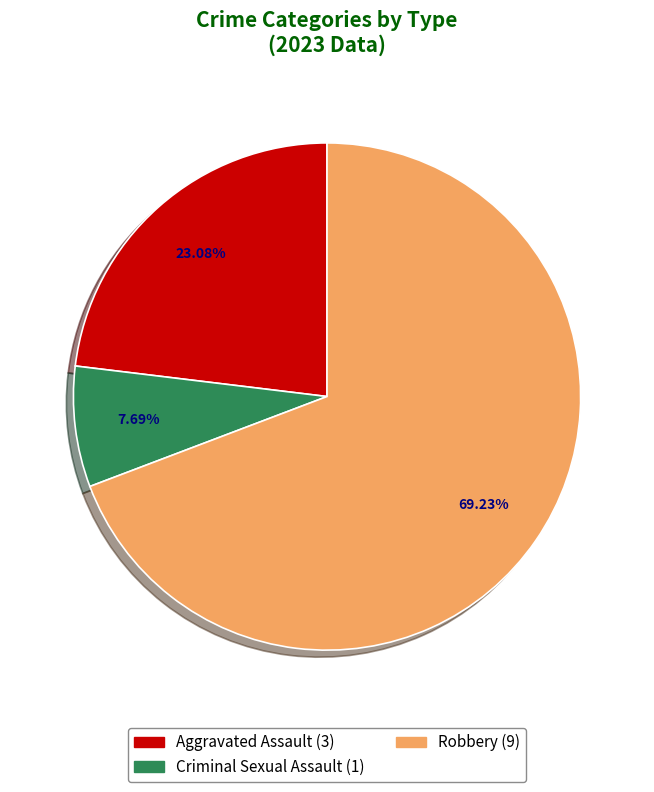

Is there any slice that represents more than half of the pie?

Yes